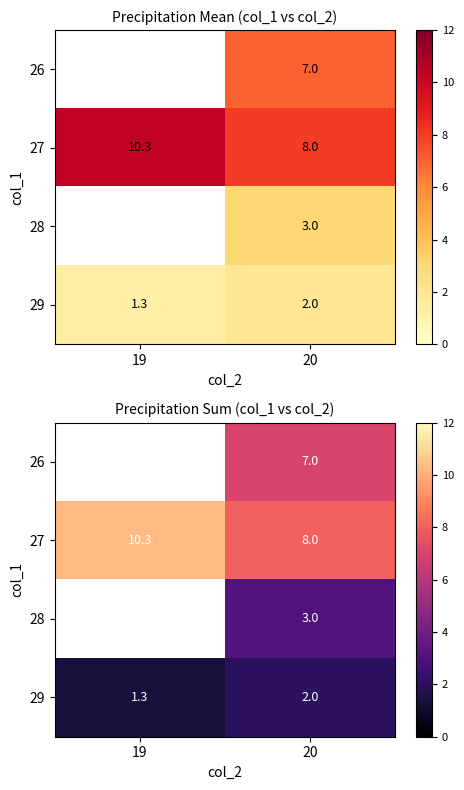

What is the difference between the maximum and minimum values in the 29 series?

0.7